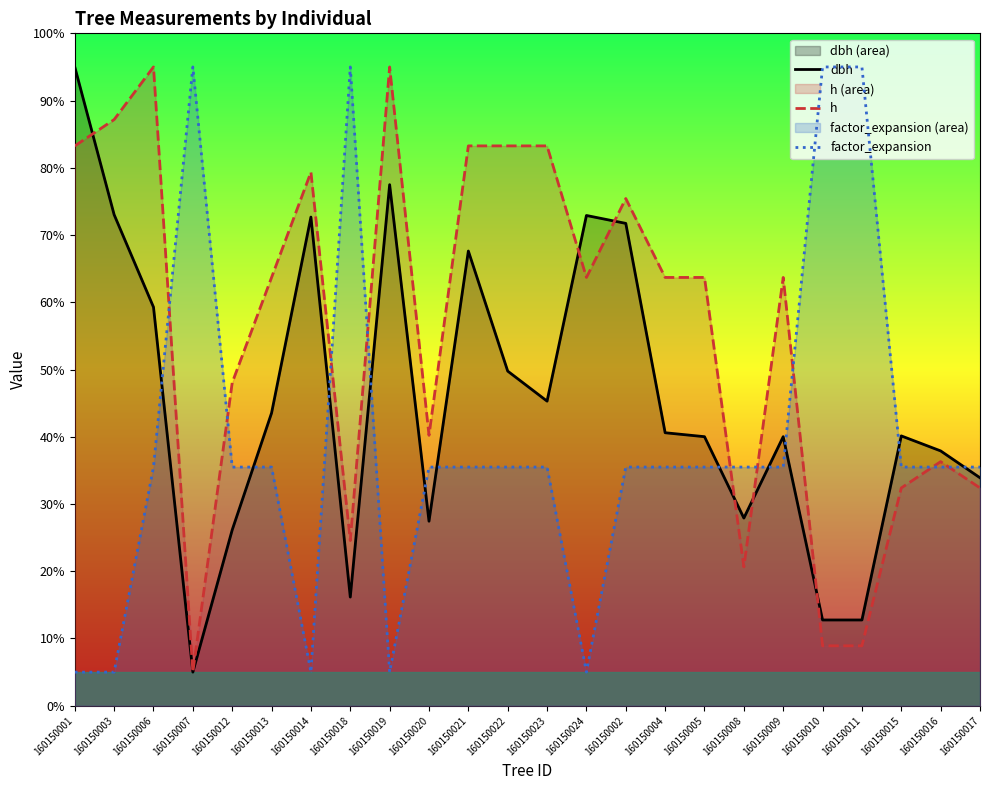

How many lines are shown in the chart?

3